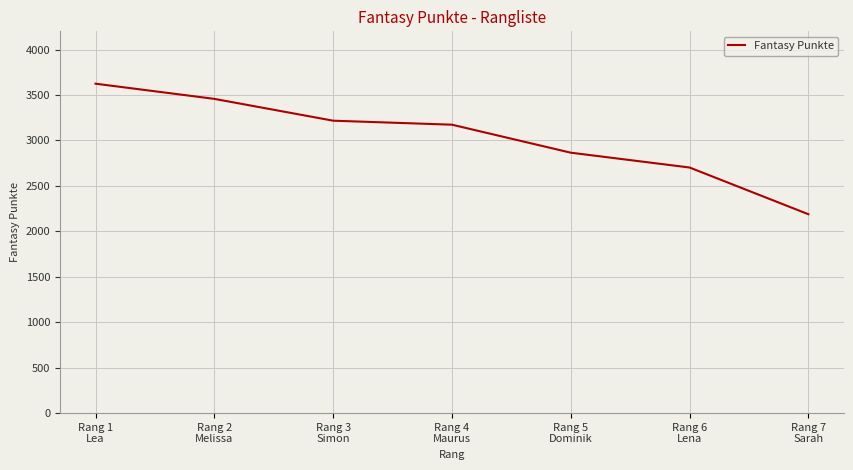

Is this an area chart (filled region under the line)?

No